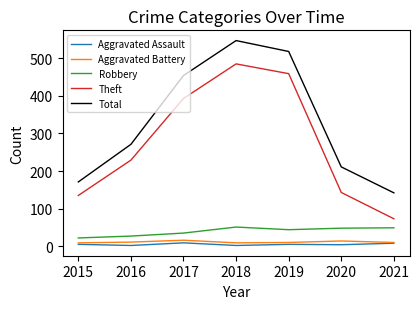

What are all the series names shown in the legend?

Aggravated Assault, Aggravated Battery, Robbery, Theft, Total